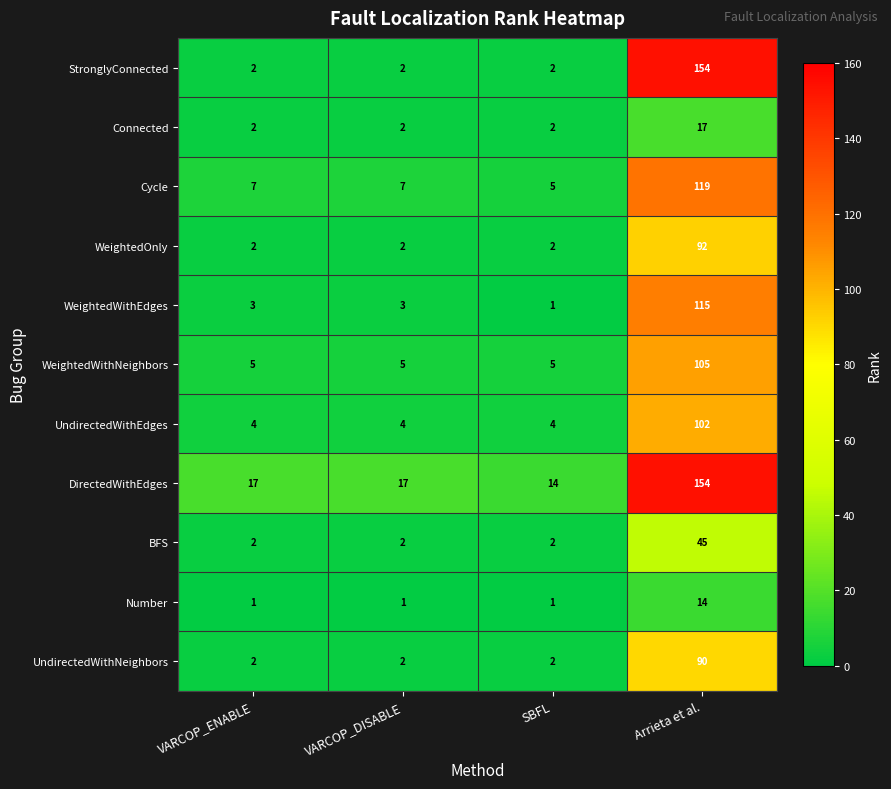

What is the highest value of the Number series?

14